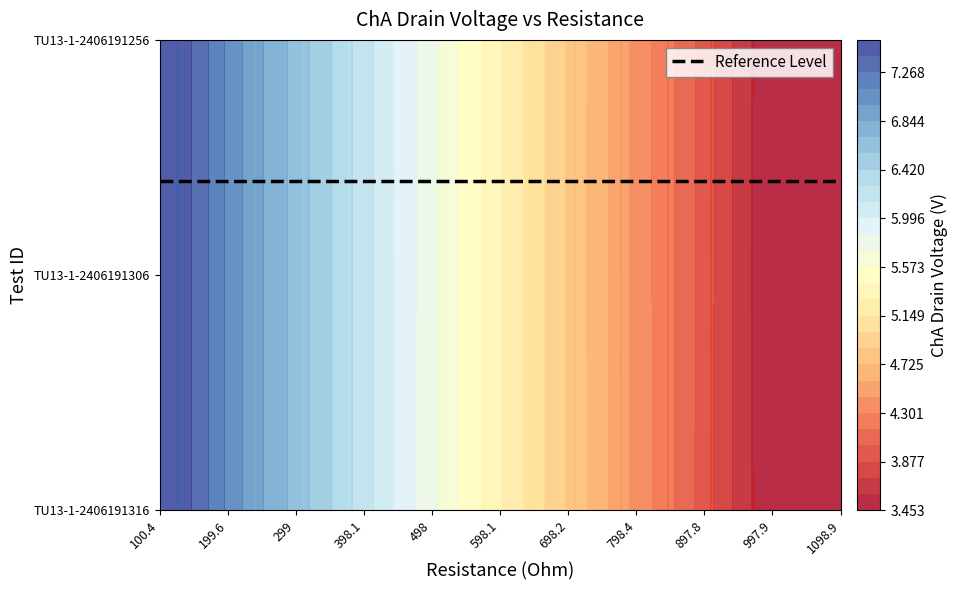

What is the difference between the TU13-1-2406191306 values at 798.4 and 897.8?

0.4